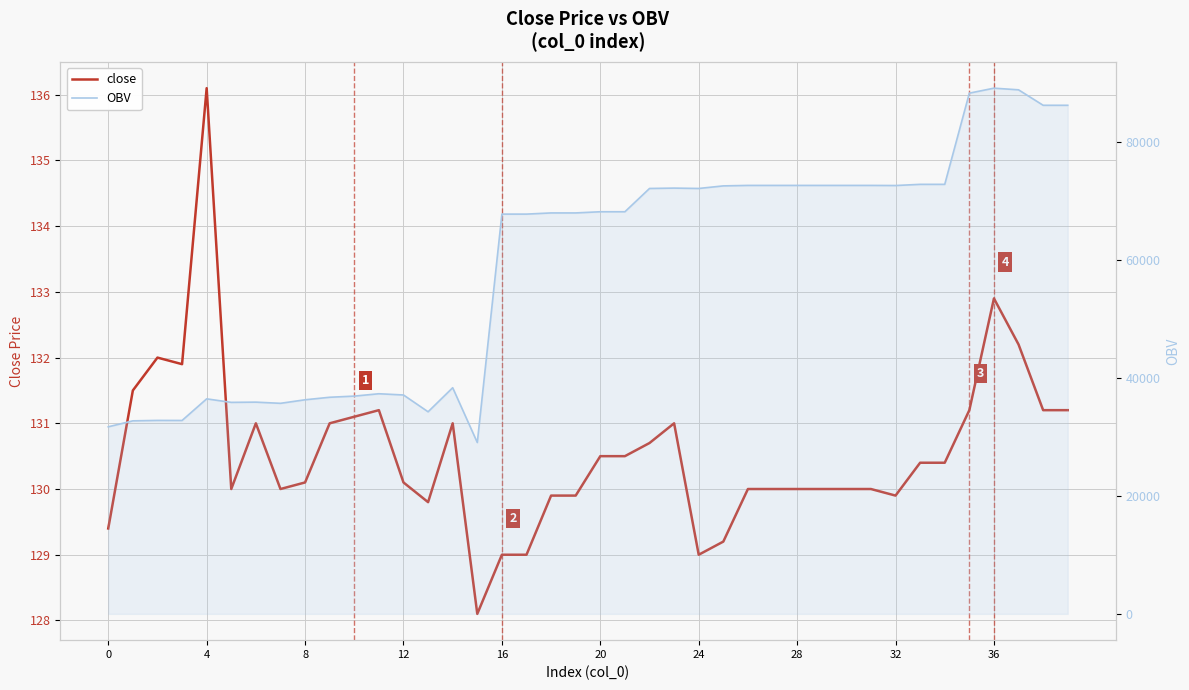

What is the sum of the close values at 28 and 28?

260.0